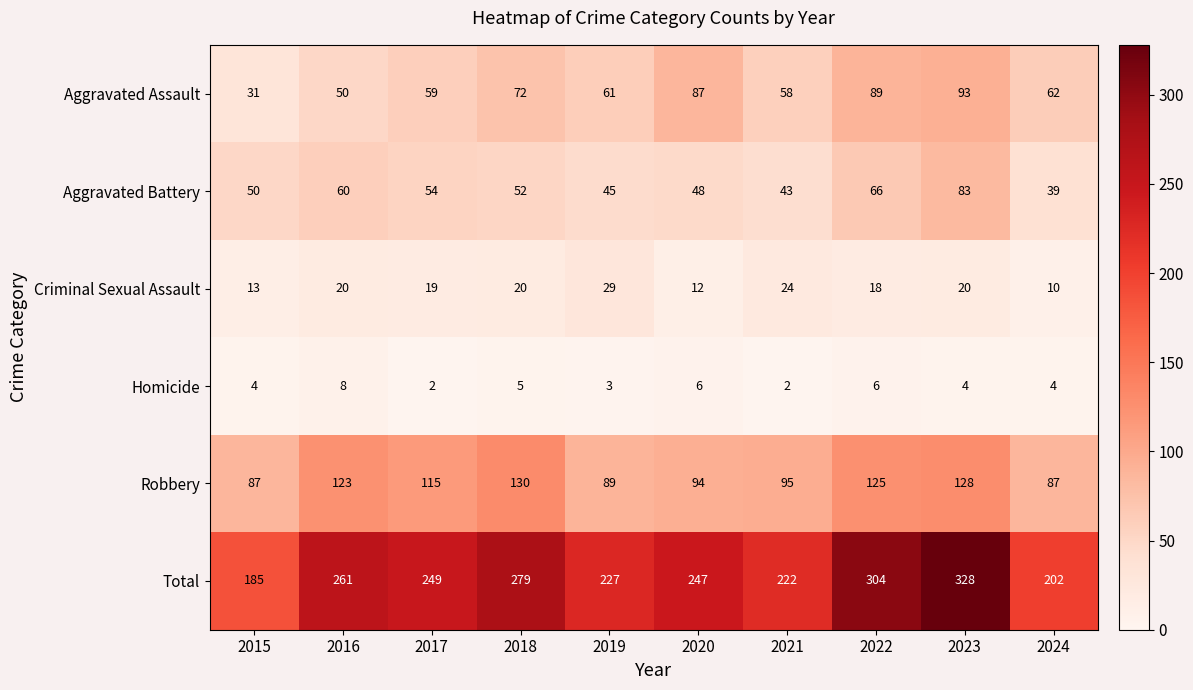

What is the difference between the maximum and minimum values in the Homicide series?

6